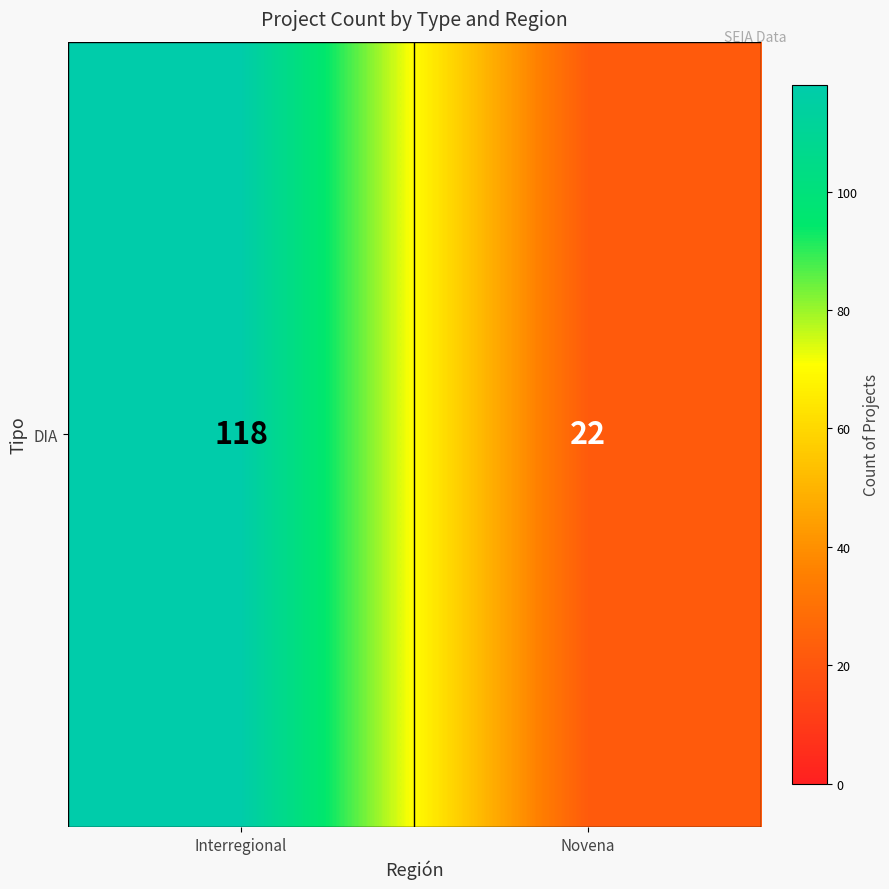

Reading right to left, list all the values displayed in this chart.

22	118